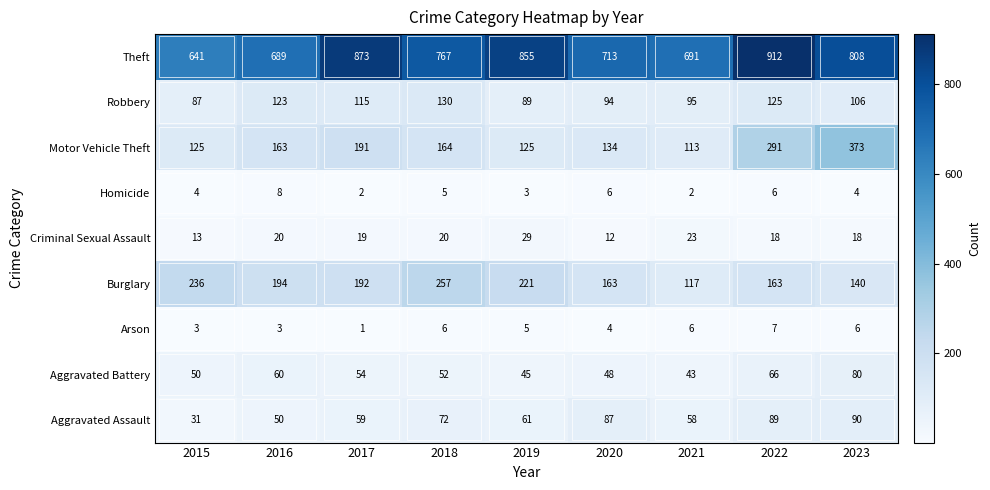

How many categories are shown in the chart?

9